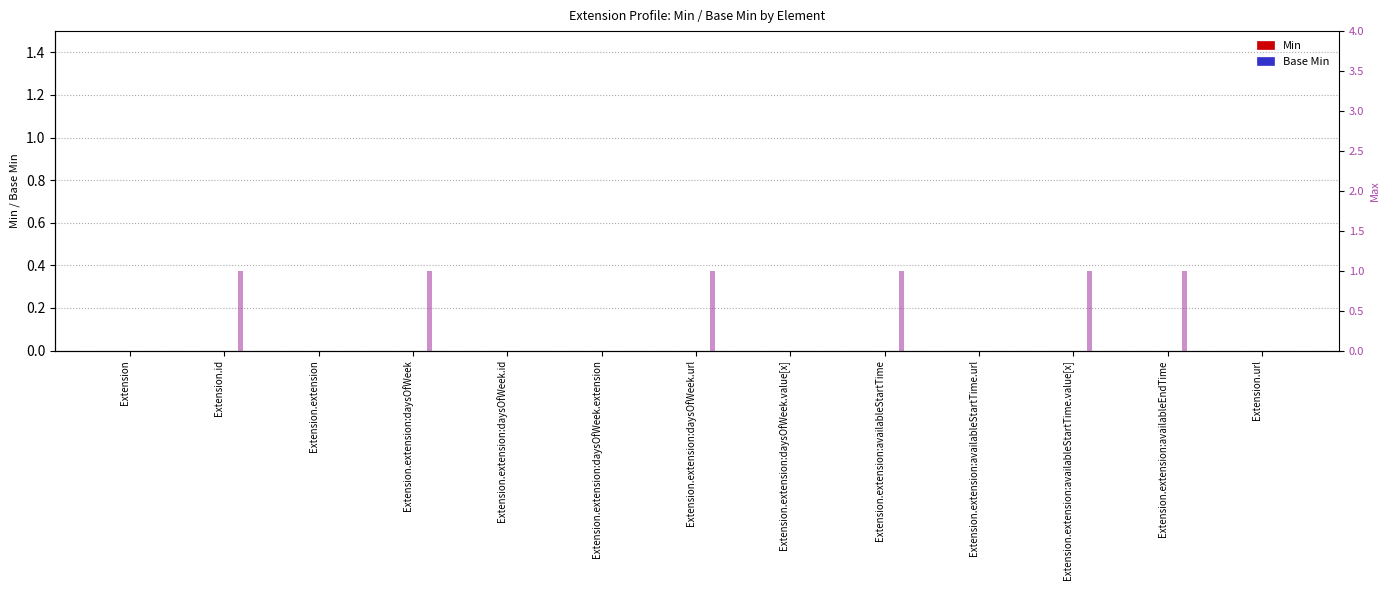

Does the chart contain any negative values?

No